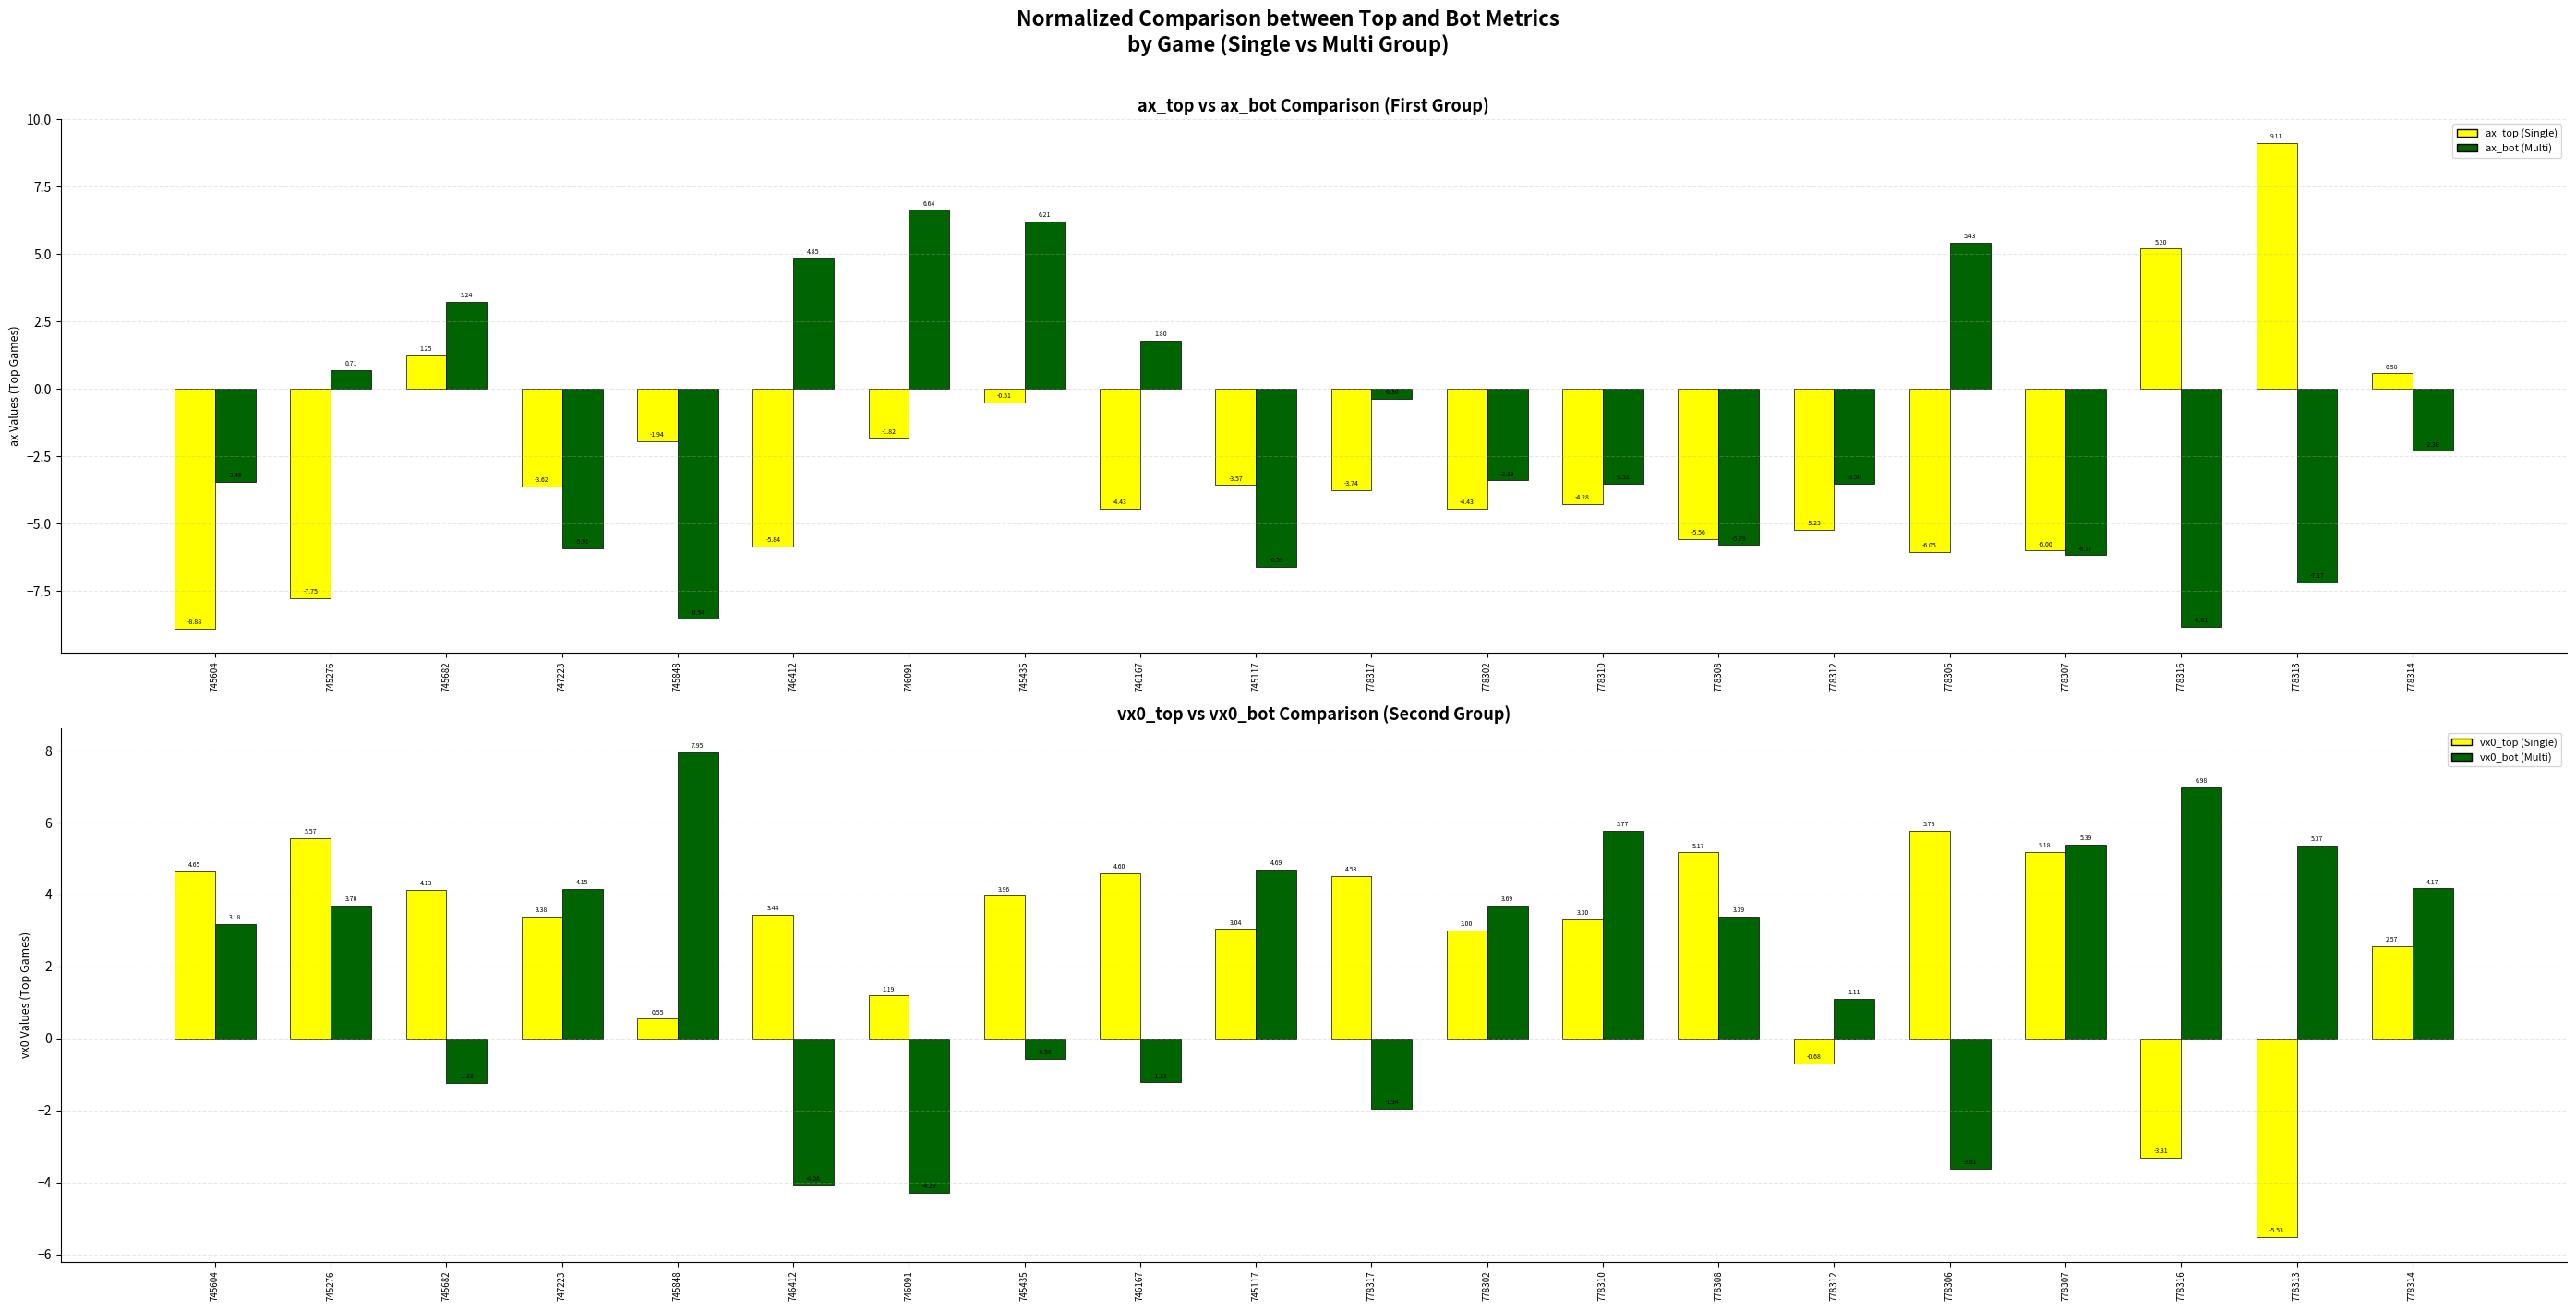

At which category is the sum across all series the highest?

745435